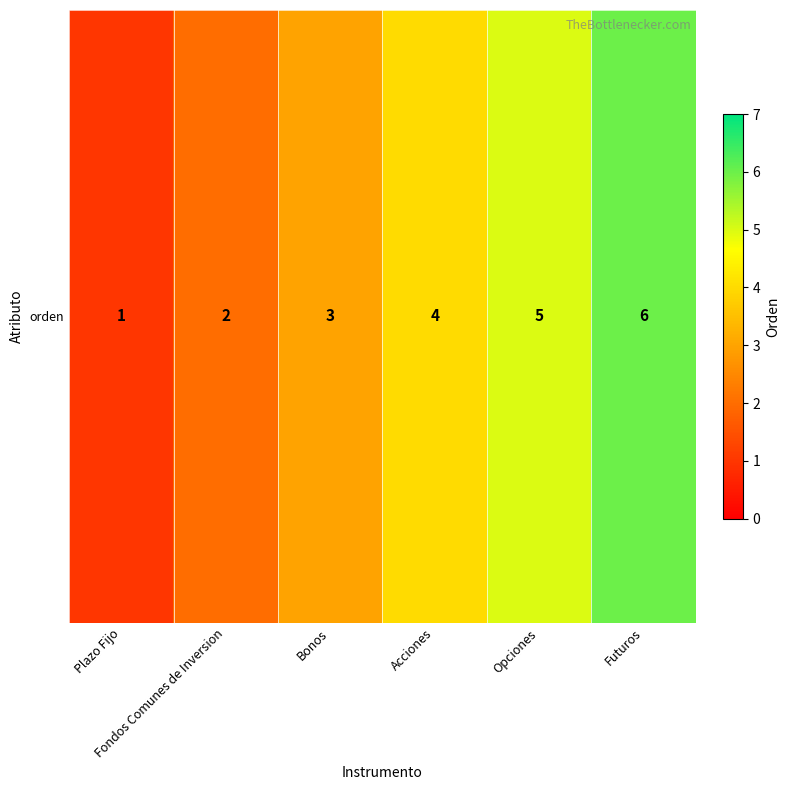

Where does the data first go above 4?

Opciones